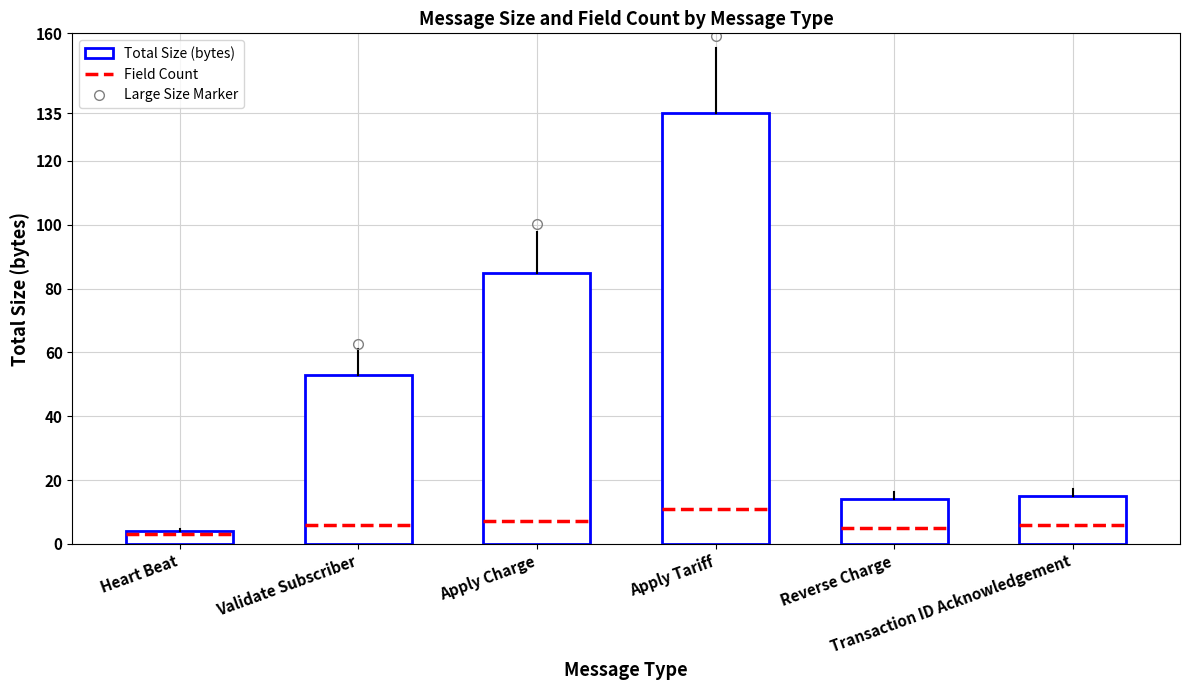

At which label does the data first exceed 53?

Apply Charge